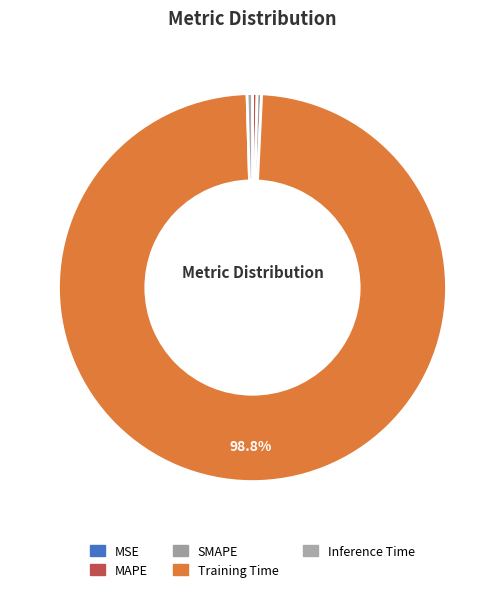

Which slice is the largest?

Training Time